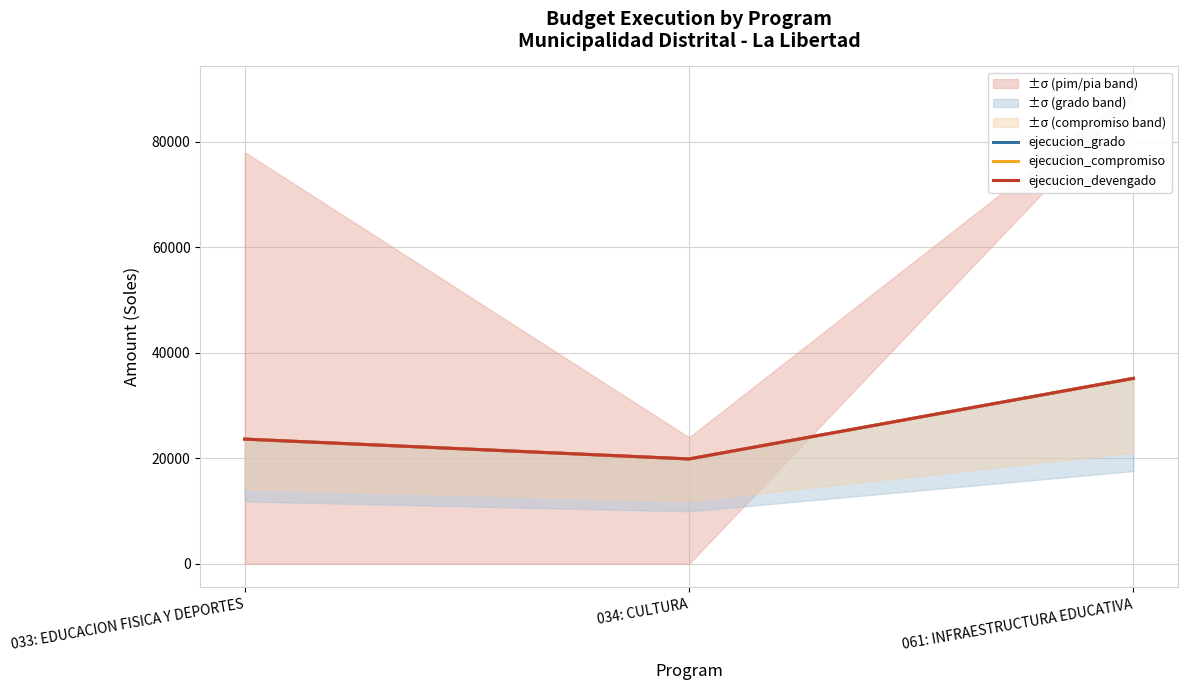

List the series in order of their peak value, lowest first.

ejecucion_grado, ejecucion_compromiso, ejecucion_devengado